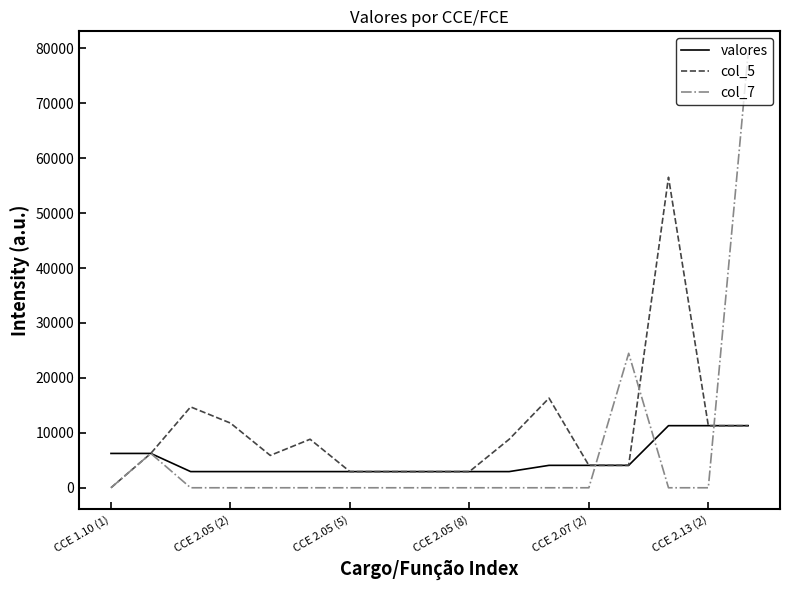

What is the lowest value of the valores series?

2944.6